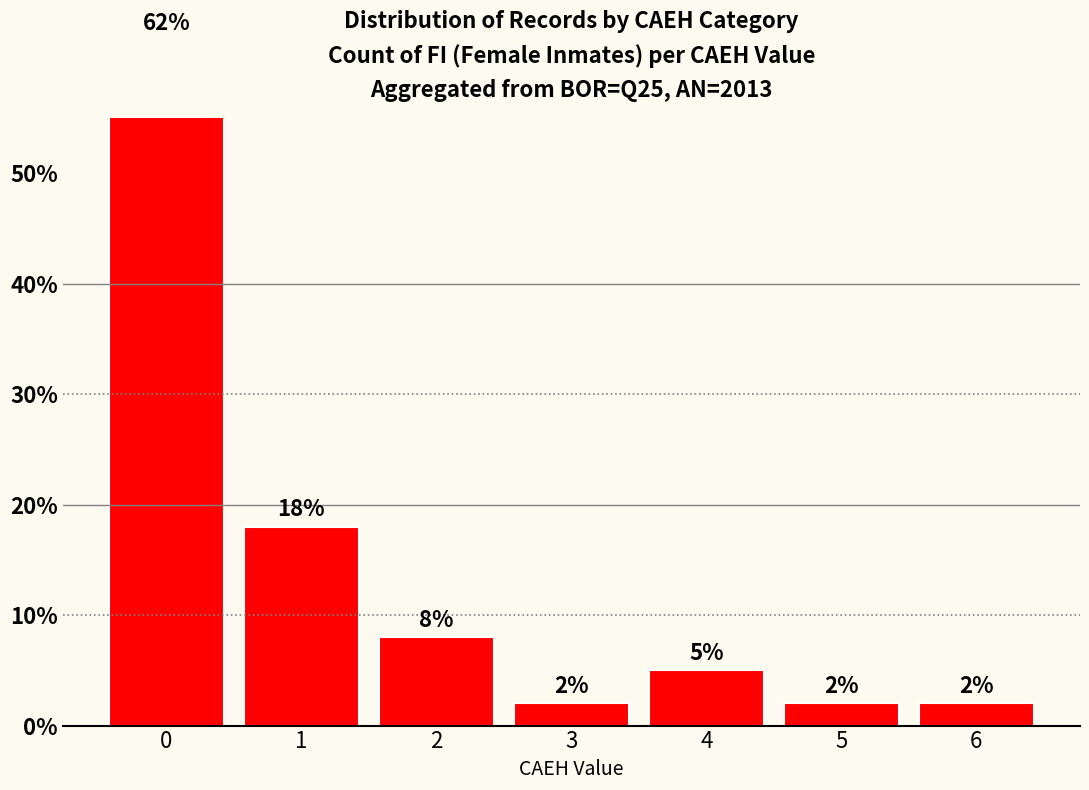

How many series are shown in this chart?

1